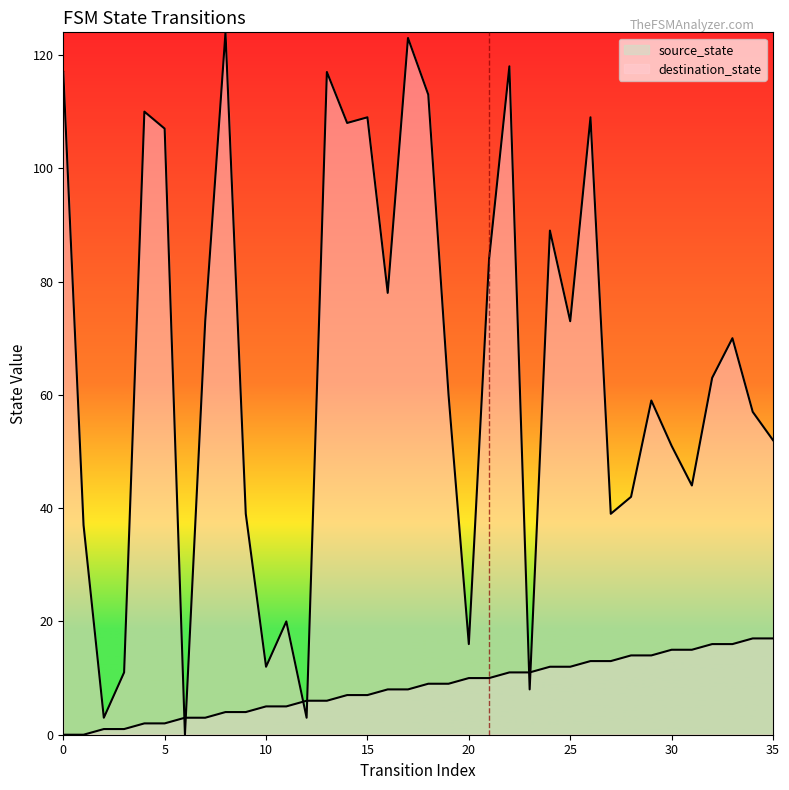

True or false: destination_state has a value of 124 at 8.

True